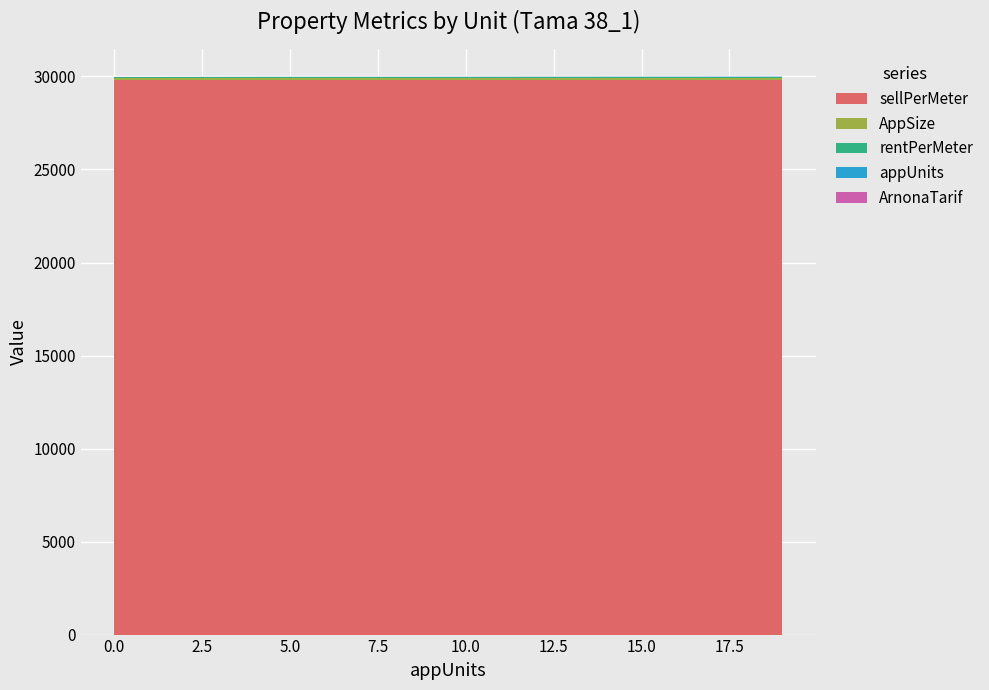

Reading left to right, list all the values displayed in this chart.

appUnits: 0.0	1.0	2.0	3.0	4.0	5.0	6.0	7.0	8.0	9.0	10.0	11.0	12.0	13.0	14.0	15.0	16.0	17.0	18.0	19.0
AppSize: 100.0	100.0	100.0	100.0	100.0	100.0	100.0	100.0	100.0	100.0	100.0	100.0	100.0	100.0	100.0	100.0	100.0	100.0	100.0	100.0
rentPerMeter: 68.2	68.2	68.2	68.2	68.2	68.2	68.2	68.2	68.2	68.2	68.2	68.2	68.2	68.2	68.2	68.2	68.2	68.2	68.2	68.2
ArnonaTarif: 5.4	5.4	5.4	5.4	5.4	5.4	5.4	5.4	5.4	5.4	5.4	5.4	5.4	5.4	5.4	5.4	5.4	5.4	5.4	5.4
sellPerMeter: 29809.0	29809.0	29809.0	29809.0	29809.0	29809.0	29809.0	29809.0	29809.0	29809.0	29809.0	29809.0	29809.0	29809.0	29809.0	29809.0	29809.0	29809.0	29809.0	29809.0